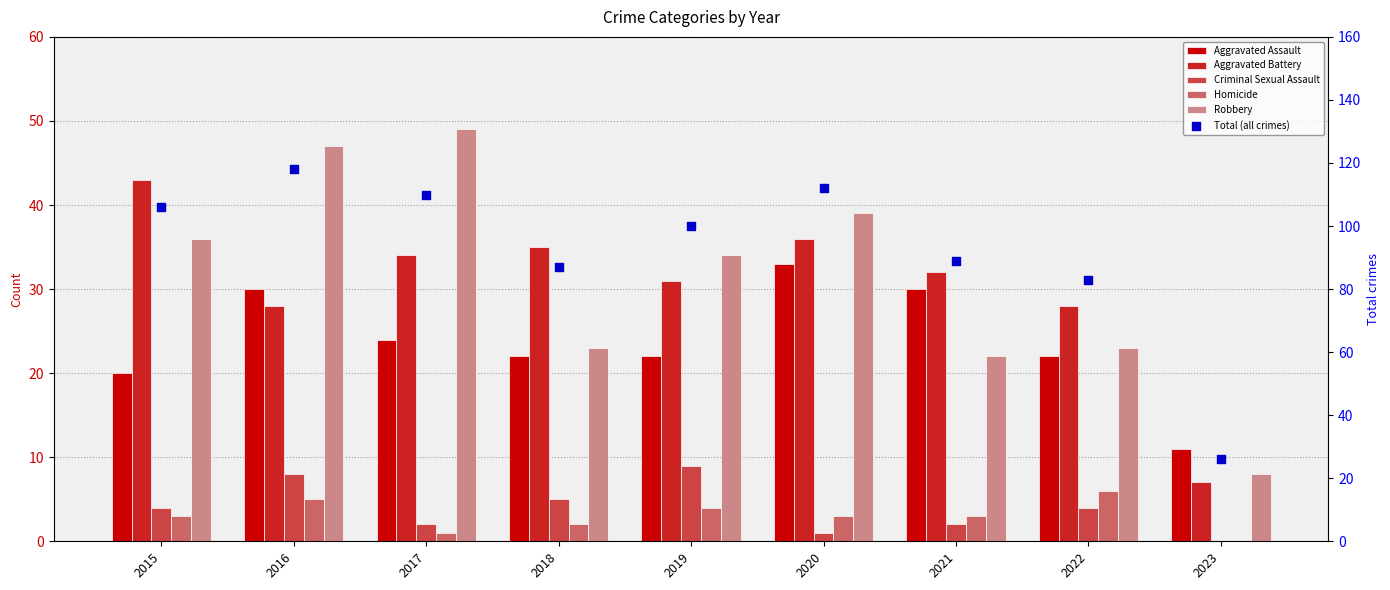

At how many categories does at least one series exceed 30?

8